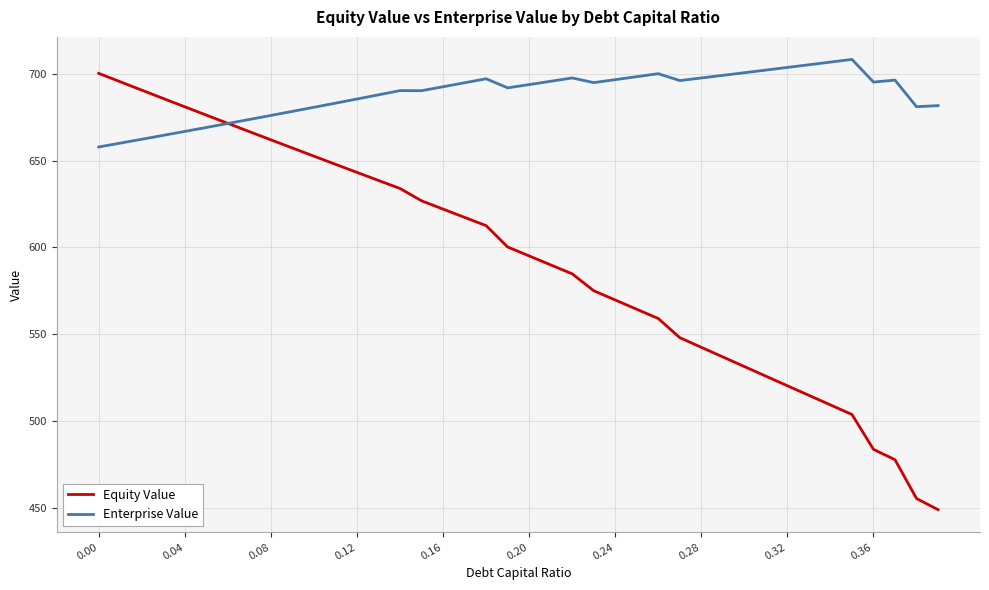

List the series in order of their overall mean, lowest first.

Equity Value, Enterprise Value